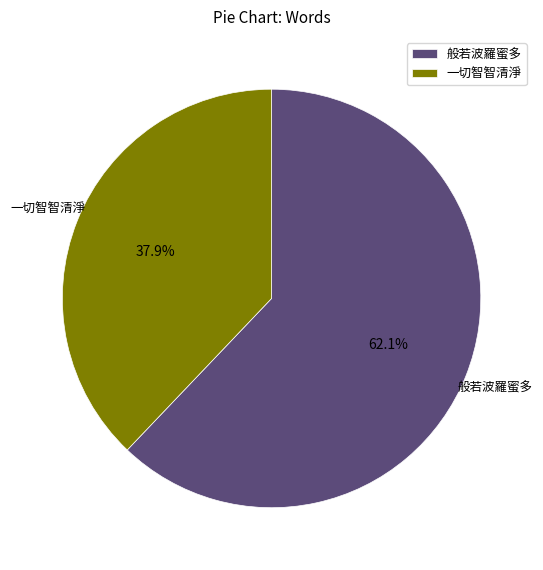

Does 般若波羅蜜多 represent more than half of the total?

Yes